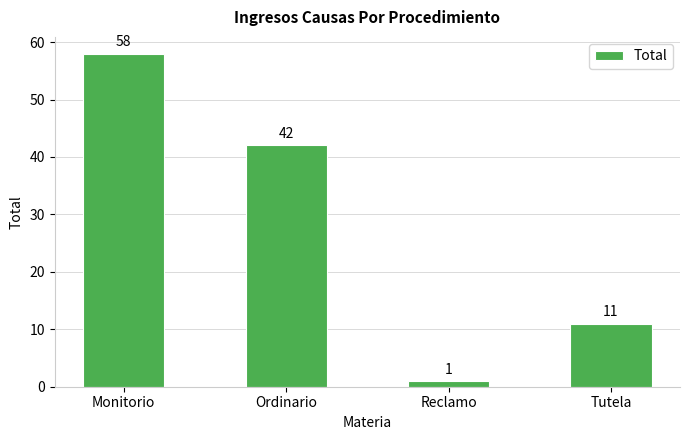

The chart shows a value of 83 at Monitorio. True or false?

False